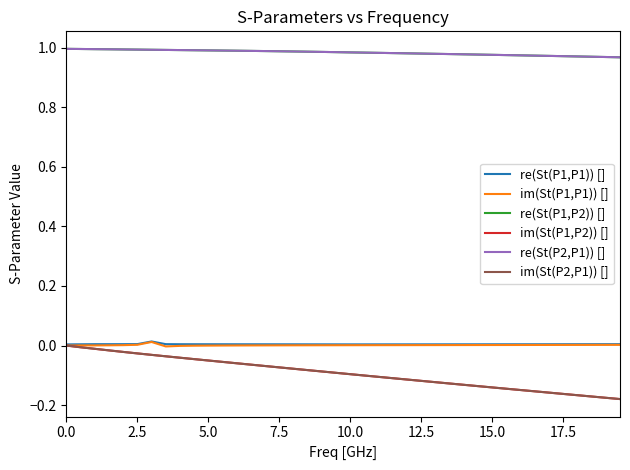

Count the number of categories in the chart.

40